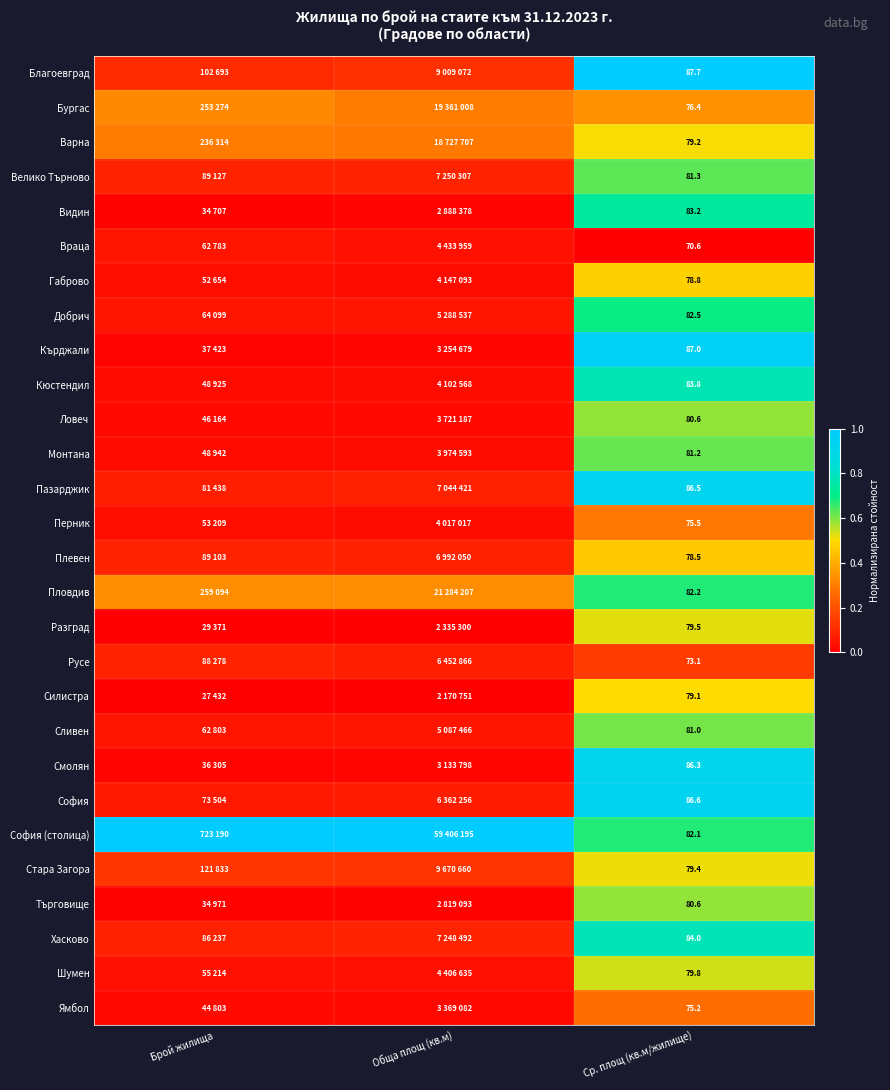

The Хасково series shows 0.1 at Обща площ (кв.м). True or false?

True